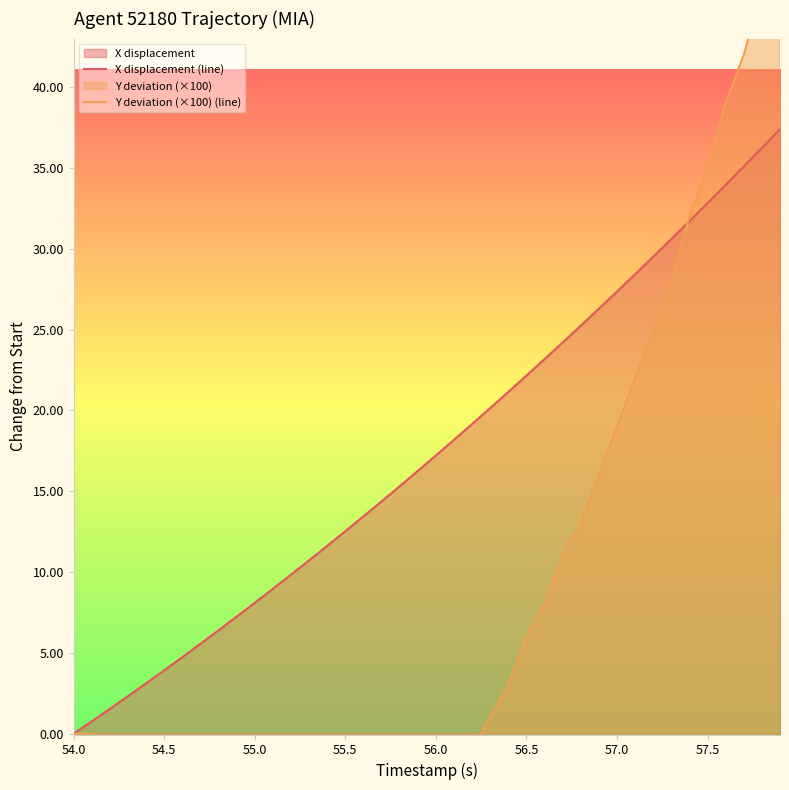

Reading left to right, list all the values displayed in this chart.

X displacement (line): 0.0	0.8	1.5	2.3	3.1	3.9	4.7	5.6	6.4	7.2	8.1	9.0	9.8	10.7	11.6	12.5	13.4	14.4	15.3	16.3	17.2	18.2	19.2	20.1	21.1	22.2	23.2	24.2	25.2	26.3	27.4	28.4	29.5	30.6	31.7	32.8	33.9	35.1	36.2	37.4
Y deviation (×100) (line): 0.0	0.0	-2.0	-3.0	-4.0	-5.0	-6.0	-7.0	-8.0	-9.0	-9.0	-10.0	-10.0	-10.0	-10.0	-9.0	-9.0	-8.0	-7.0	-5.0	-4.0	-2.0	-1.0	1.0	3.0	6.0	8.0	11.0	13.0	16.0	19.0	22.0	25.0	28.0	32.0	35.0	39.0	42.0	46.0	50.0